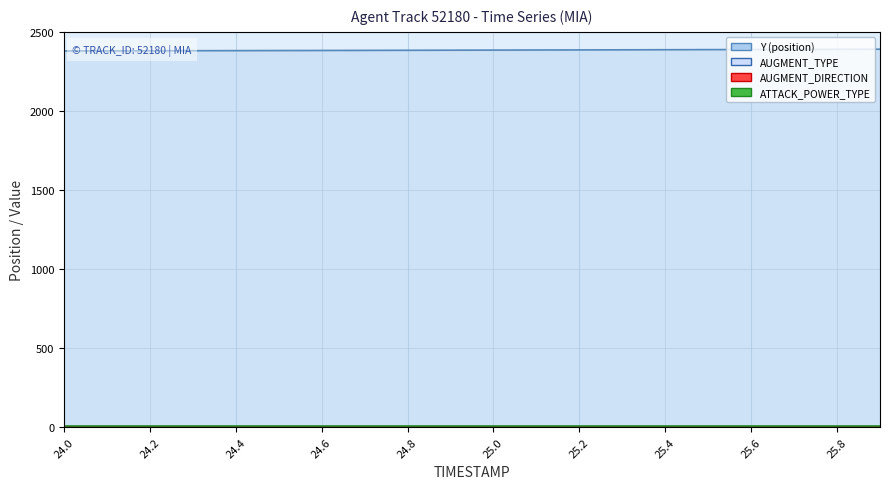

What value does the AUGMENT_DIRECTION series have at 24.9?

1.0